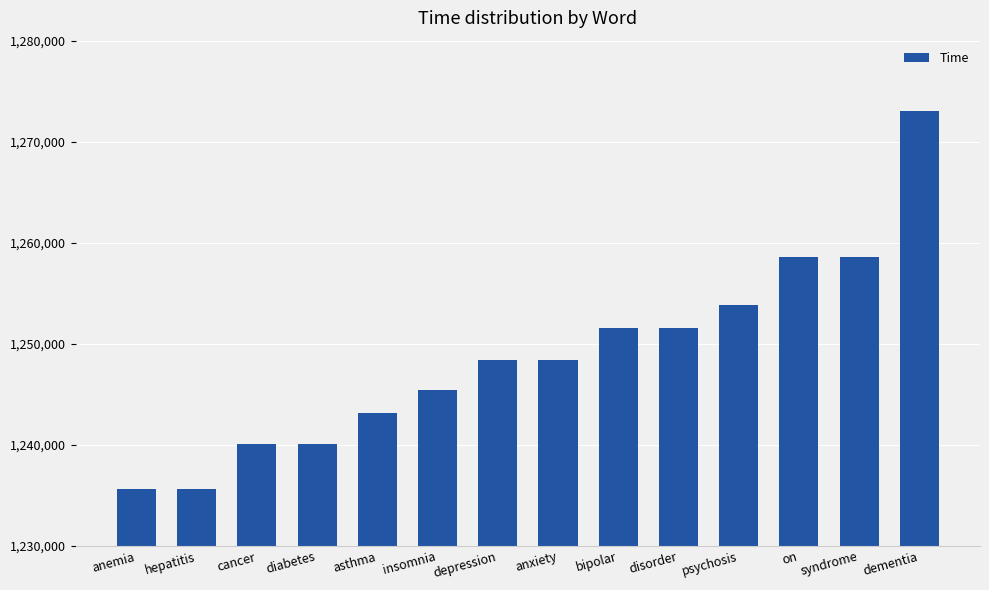

Between anxiety and anemia, which is larger?

anxiety